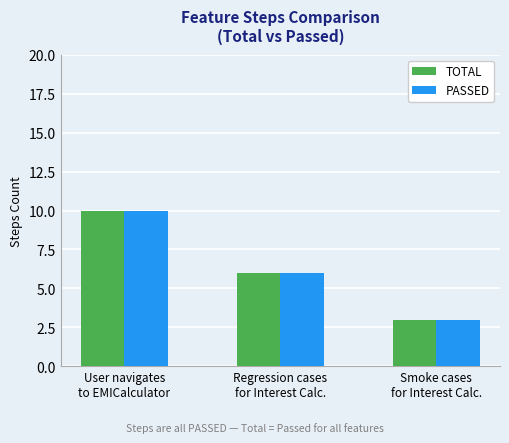

How many categories are shown in the chart?

3